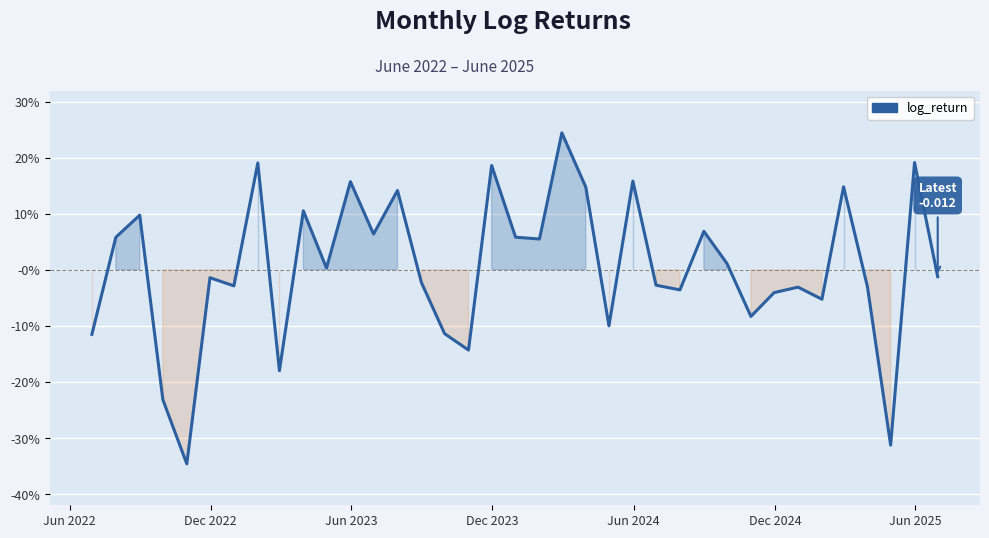

Reading right to left, list all the values displayed in this chart.

-0.0	0.2	-0.3	-0.0	0.1	-0.1	-0.0	-0.0	-0.1	0.0	0.1	-0.0	-0.0	0.2	-0.1	0.1	0.2	0.1	0.1	0.2	-0.1	-0.1	-0.0	0.1	0.1	0.2	0.0	0.1	-0.2	0.2	-0.0	-0.0	-0.3	-0.2	0.1	0.1	-0.1